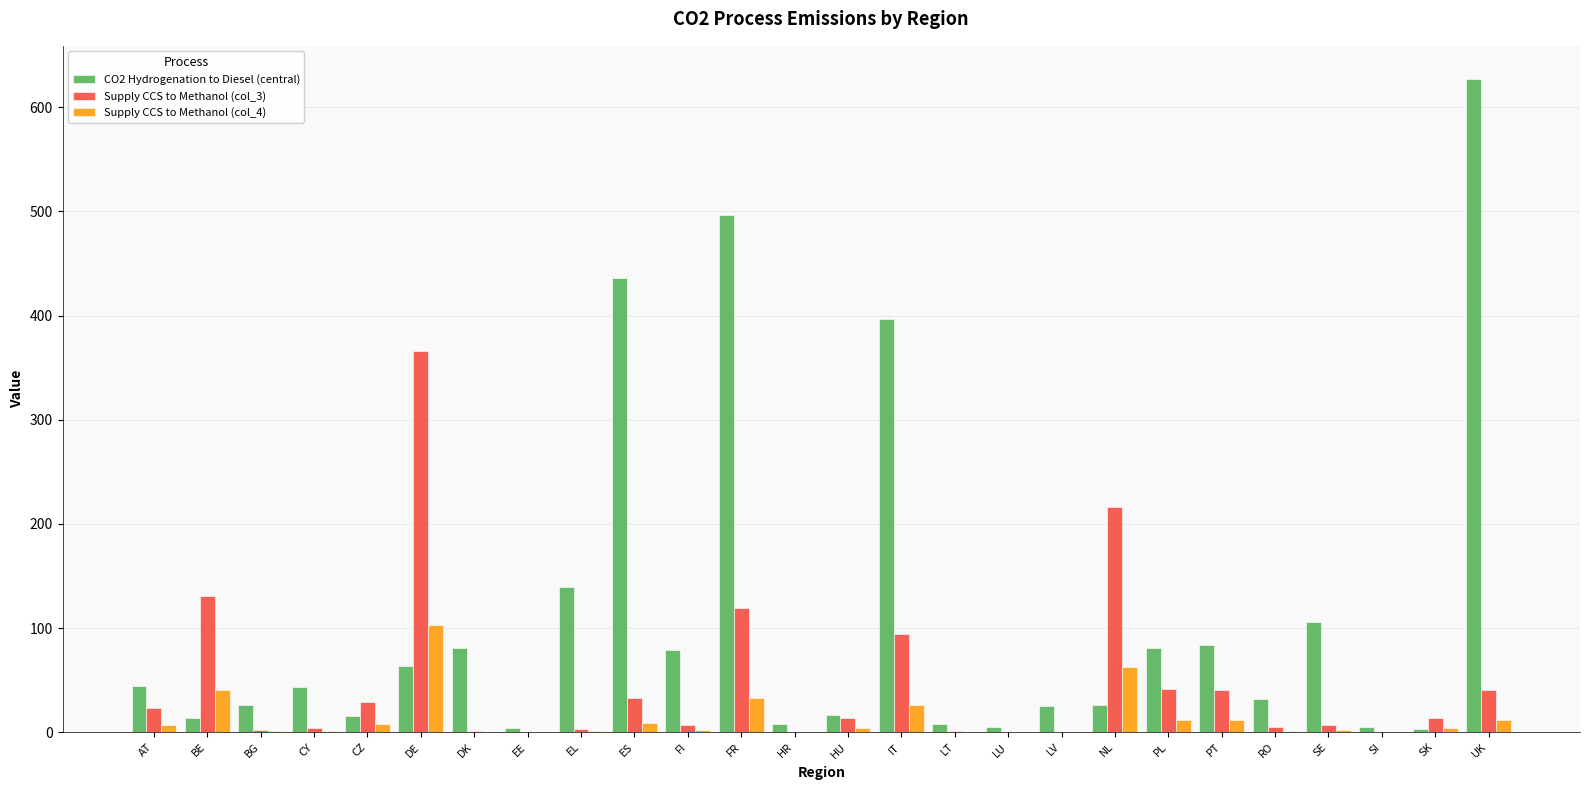

Which series has the widest spread of values?

CO2 Hydrogenation to Diesel (central)